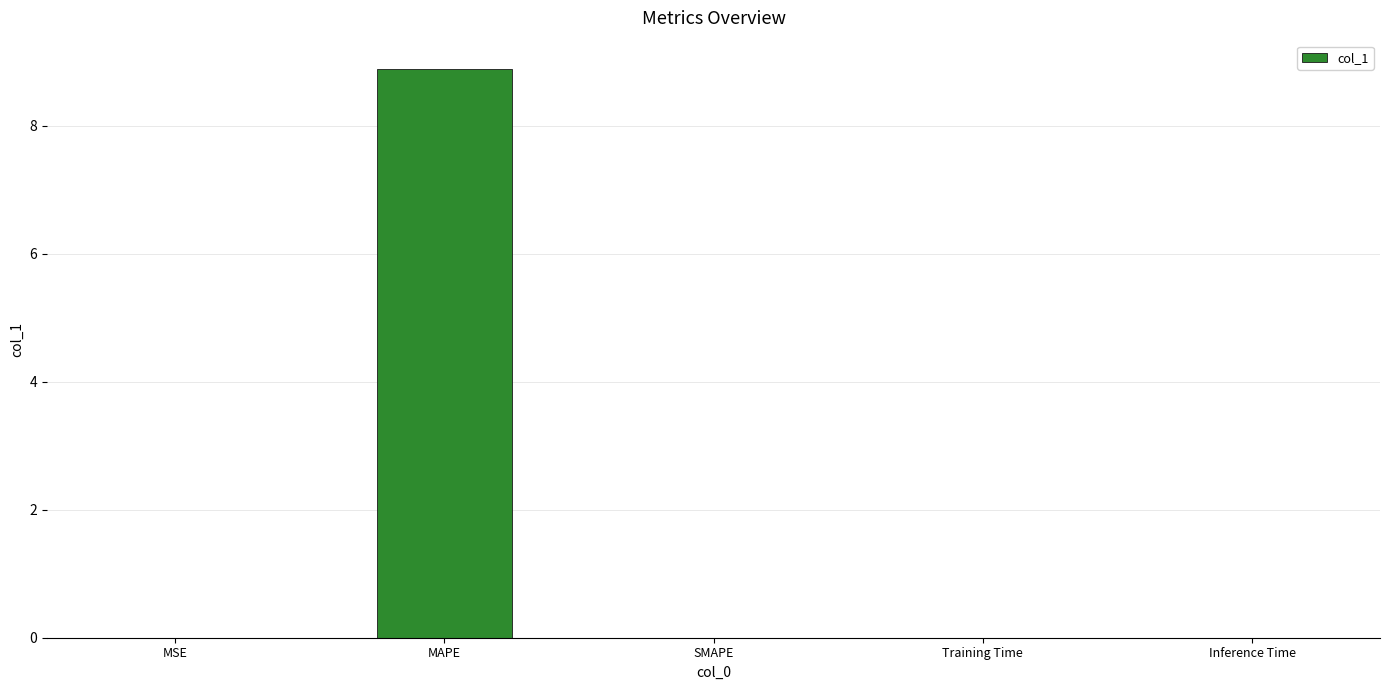

What is the sum of the values at Training Time and MAPE?

8.9